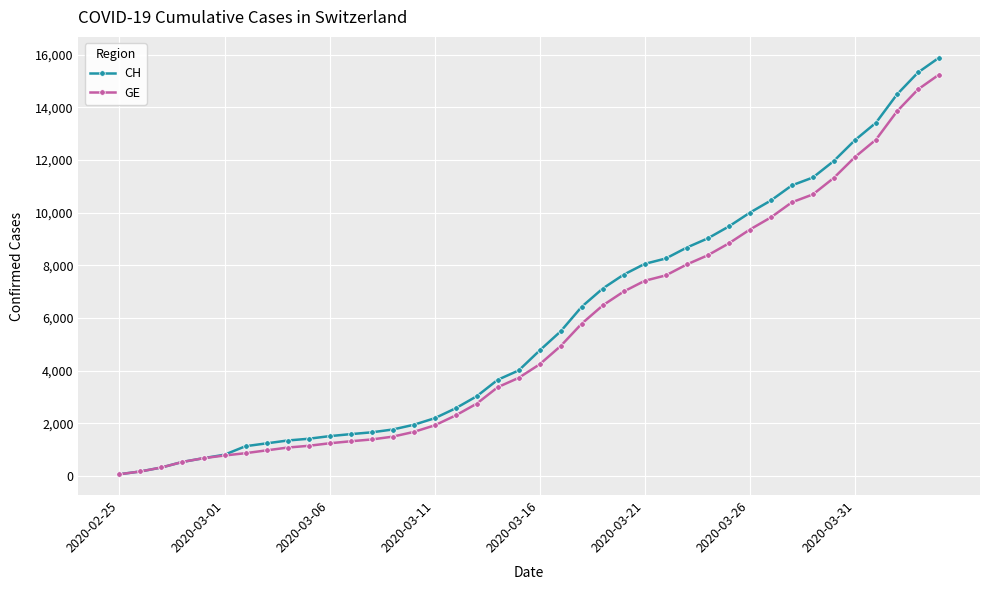

How many distinct data groups are displayed?

2